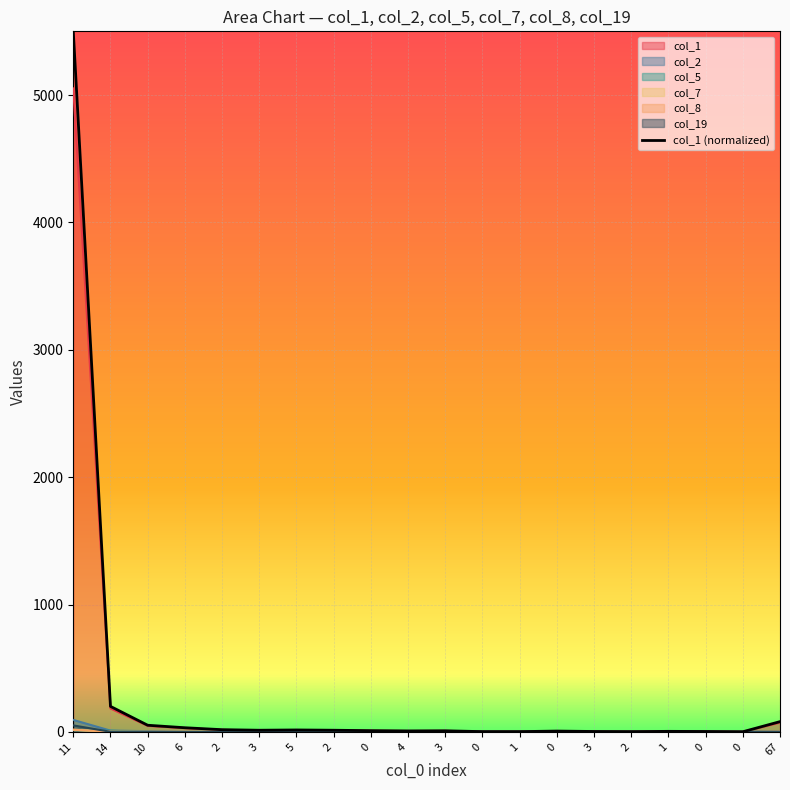

List the labels in order of value, largest first.

11, 14, 67, 10, 6, 2, 5, 3, 2, 0, 3, 4, 0, 1, 3, 0, 0, 1, 2, 0